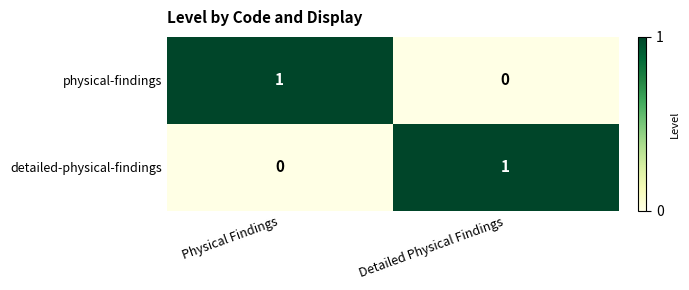

Which category has the lowest value in the physical-findings series?

Detailed Physical Findings